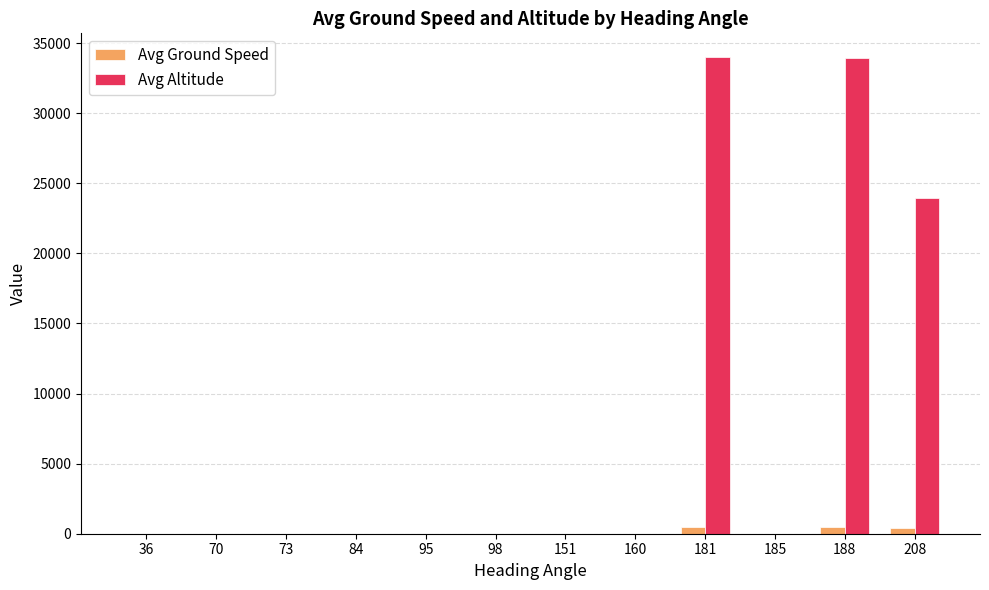

What is the sum of the Avg Altitude values at 208 and 151?

23970.8